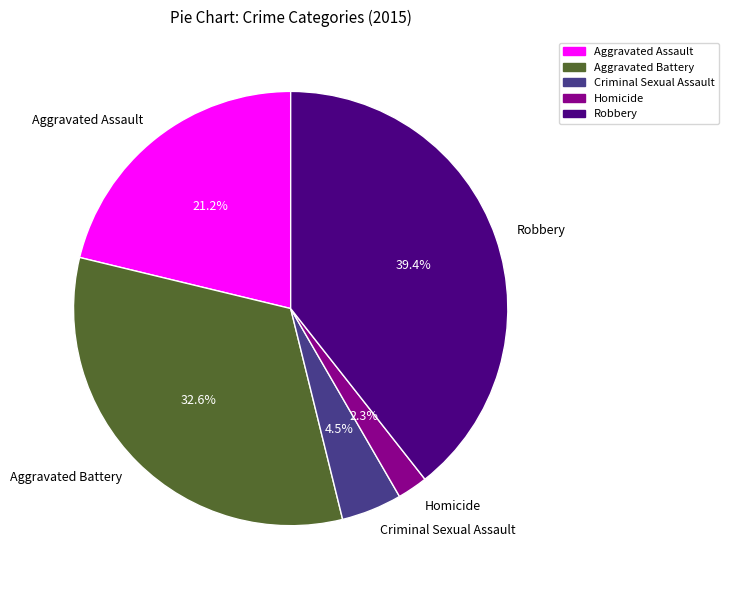

Does Criminal Sexual Assault account for over 50% of the chart?

No